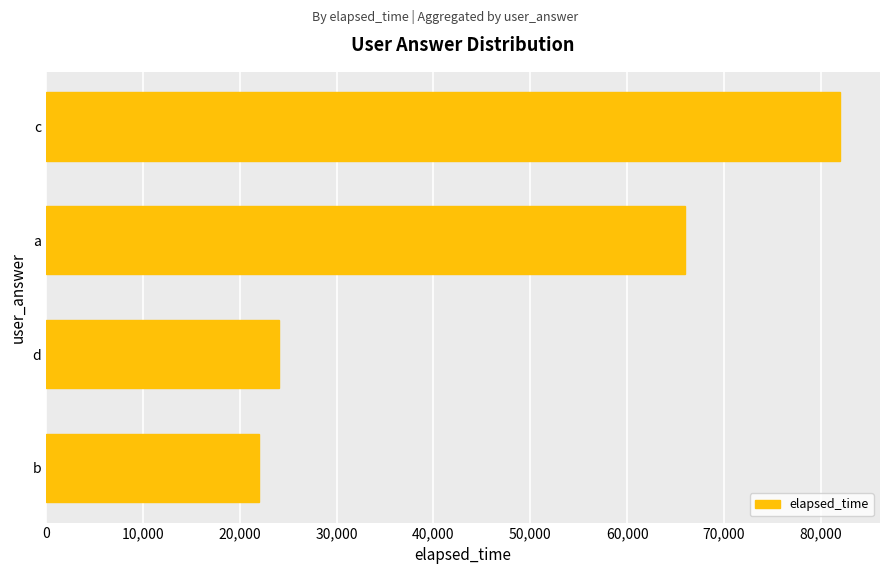

What is the maximum value shown in the chart?

82000